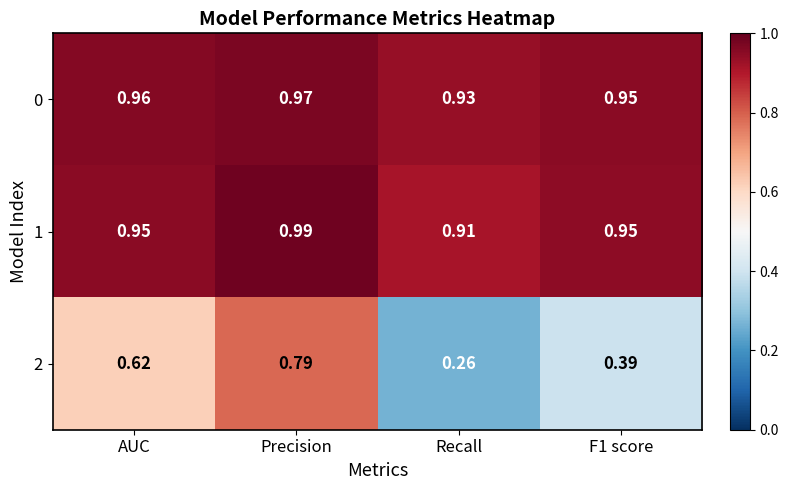

At which category does the chart reach its minimum across all series?

Recall